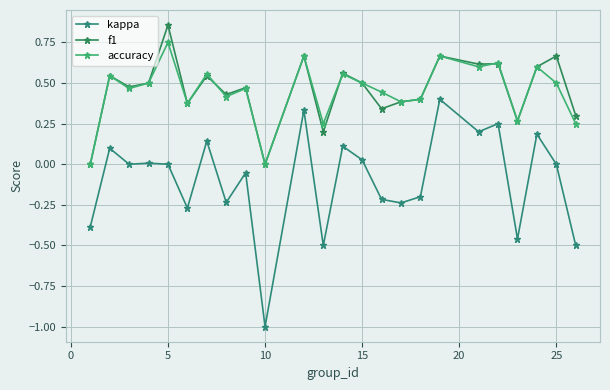

How many data points does each series have?

24